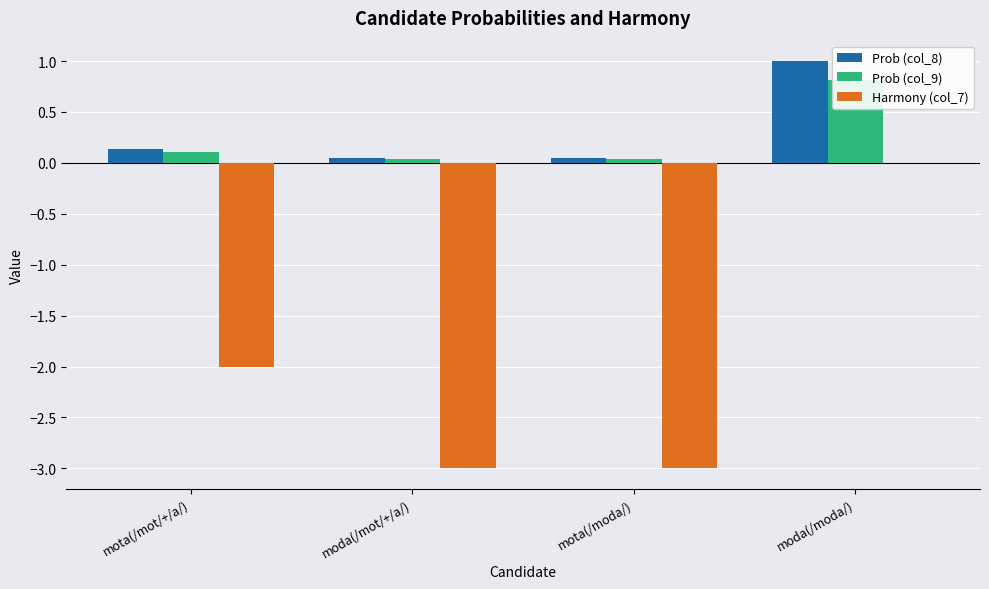

Reading left to right, list all the values displayed in this chart.

Prob (col_8): mota(/mot/+/a/)=0.1	moda(/mot/+/a/)=0.0	mota(/moda/)=0.0	moda(/moda/)=1.0
Prob (col_9): mota(/mot/+/a/)=0.1	moda(/mot/+/a/)=0.0	mota(/moda/)=0.0	moda(/moda/)=0.8
Harmony (col_7): mota(/mot/+/a/)=-2.0	moda(/mot/+/a/)=-3.0	mota(/moda/)=-3.0	moda(/moda/)=0.0